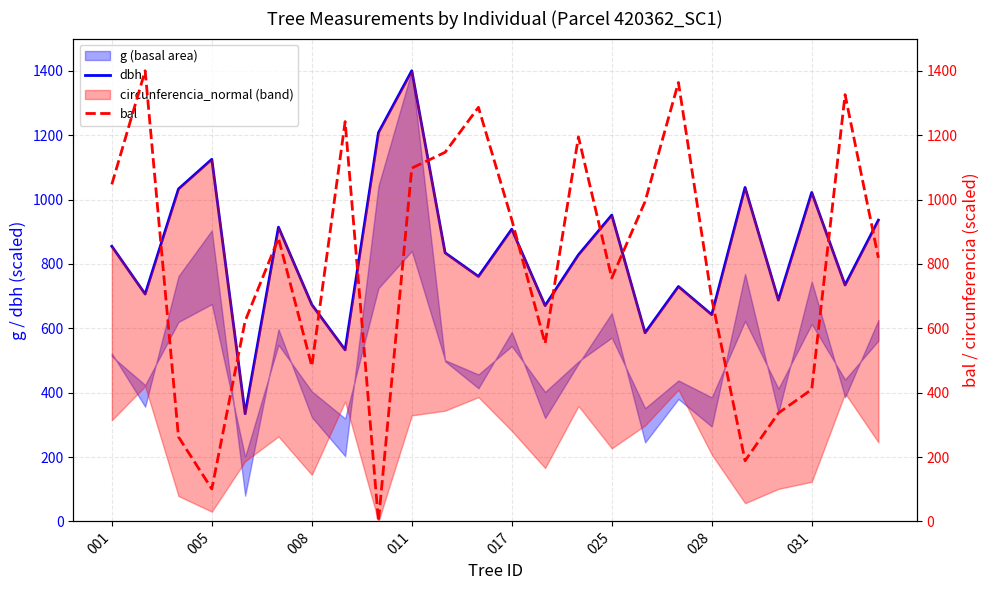

True or false: dbh has more than 0 points higher than both neighbors.

True